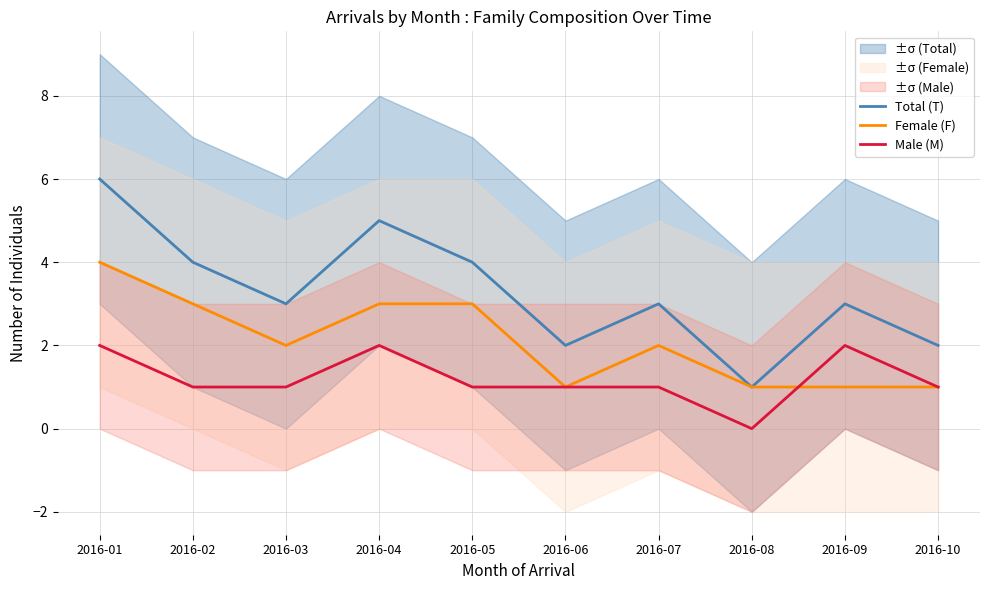

Reading left to right, list all the values displayed in this chart.

Total (T): 2016-01=6	2016-02=4	2016-03=3	2016-04=5	2016-05=4	2016-06=2	2016-07=3	2016-08=1	2016-09=3	2016-10=2
Female (F): 2016-01=4	2016-02=3	2016-03=2	2016-04=3	2016-05=3	2016-06=1	2016-07=2	2016-08=1	2016-09=1	2016-10=1
Male (M): 2016-01=2	2016-02=1	2016-03=1	2016-04=2	2016-05=1	2016-06=1	2016-07=1	2016-08=0	2016-09=2	2016-10=1